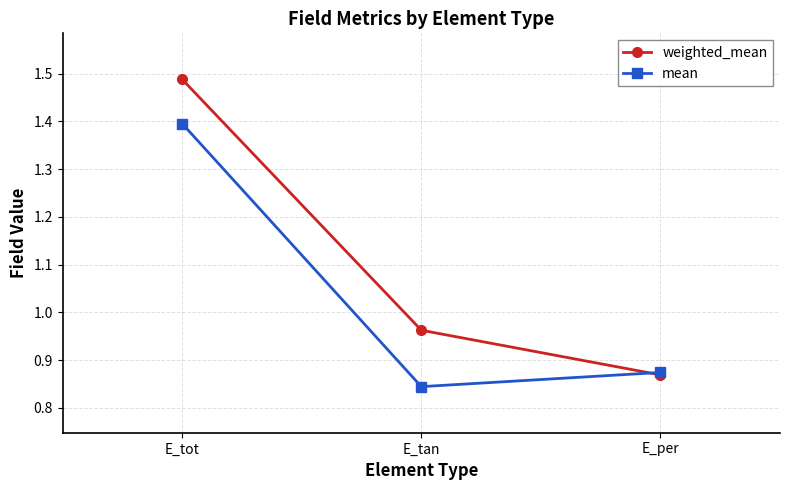

Which category has the highest value in the mean series?

E_tot